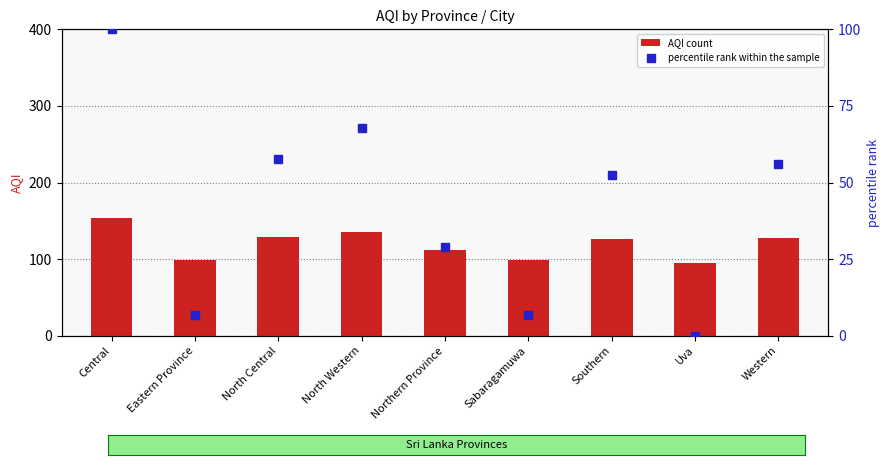

Rank the series at Uva from highest to lowest value.

AQI count, percentile rank within the sample